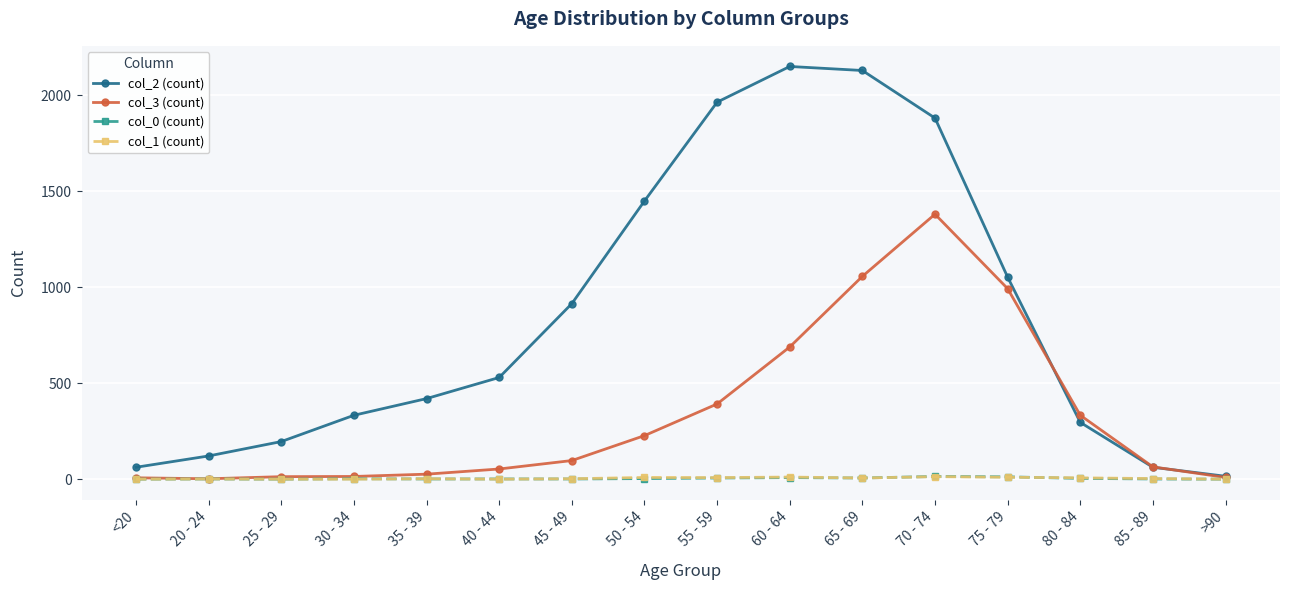

Is it true that col_2 (count) equals 2130 at 65 - 69?

True